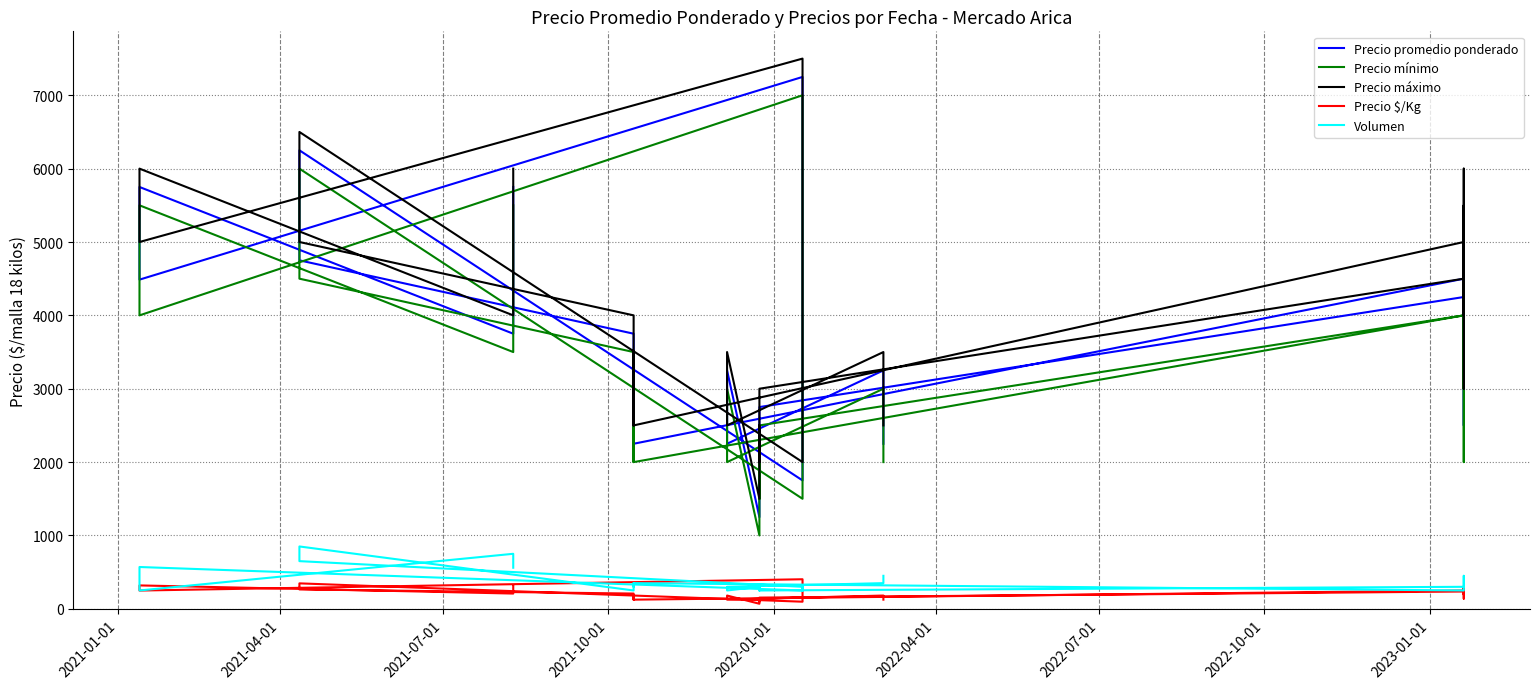

Does the chart have visible grid lines?

Yes